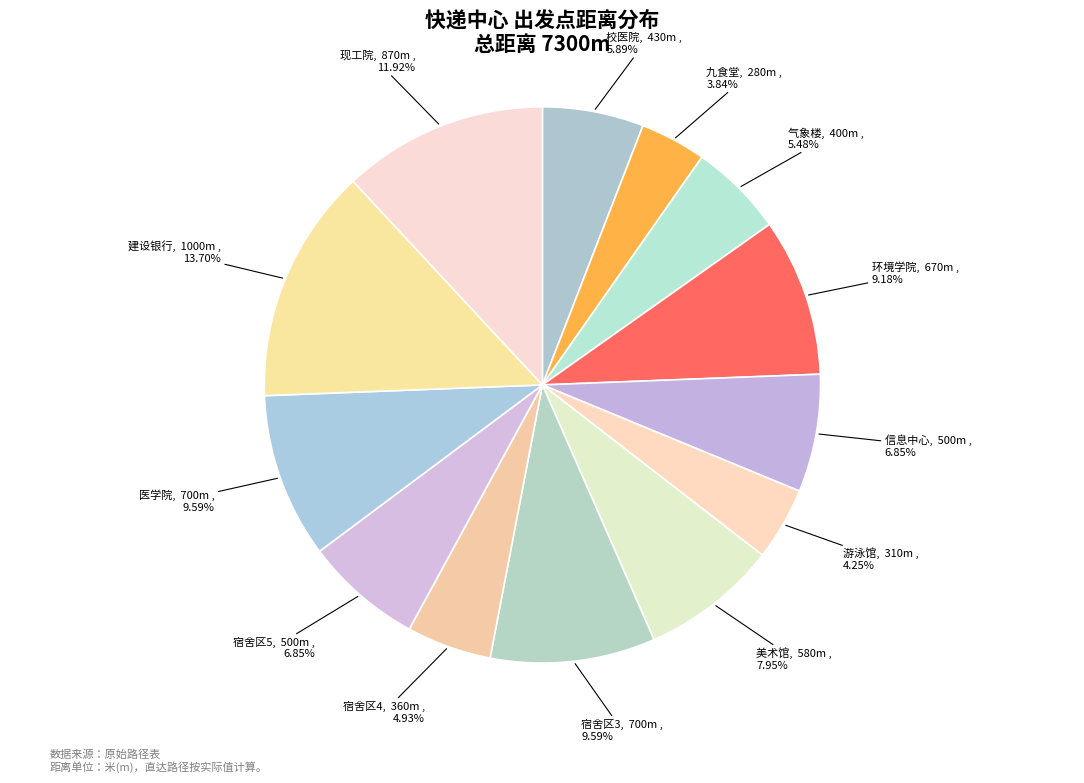

To the nearest percent, what portion does 现工院 represent?

12%